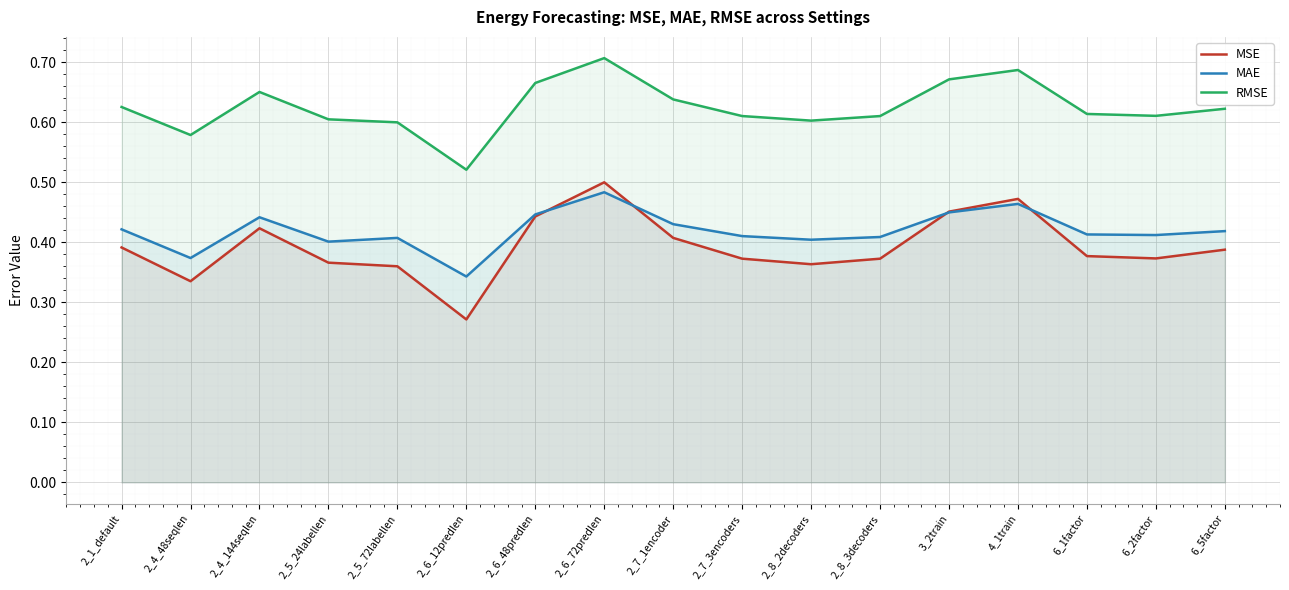

At which category is the sum across all series the highest?

2_6_72predlen